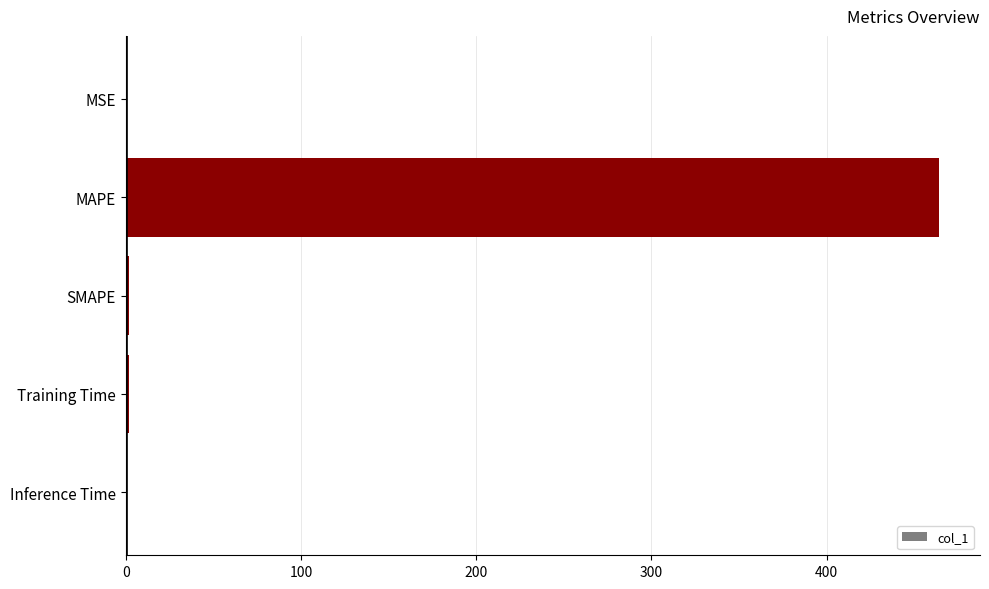

Are the bars horizontal?

Yes